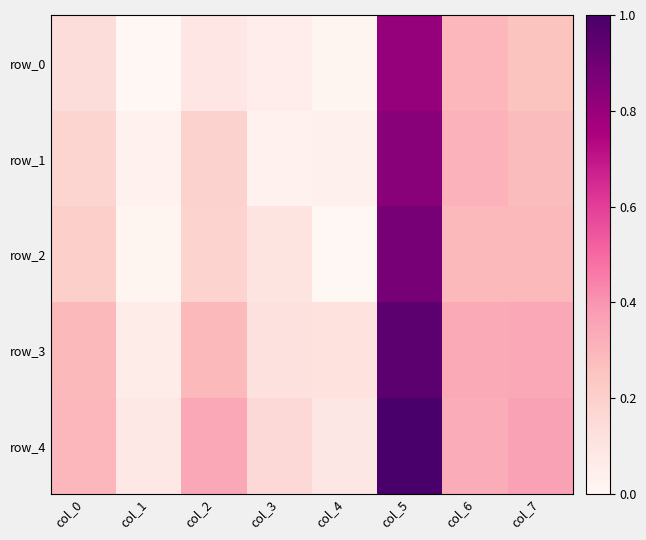

What is the sum of all row_2 values?

287.7